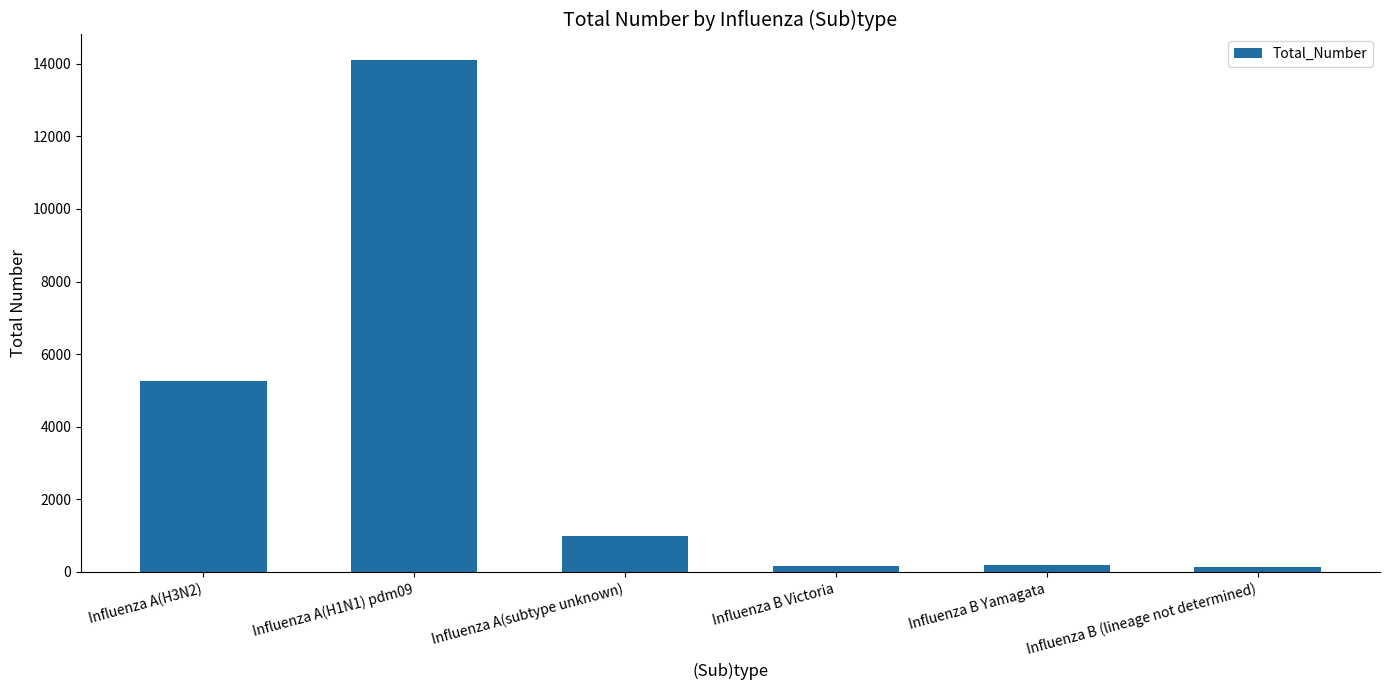

What is the maximum value shown in the chart?

14101